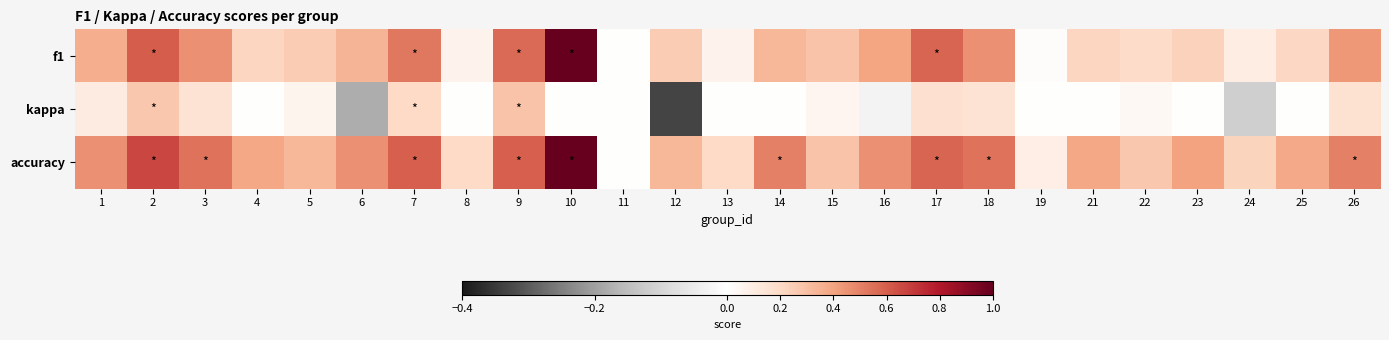

Reading right to left, extract all data points from this chart.

f1: 26=0.4	25=0.2	24=0.1	23=0.2	22=0.2	21=0.2	19=0.0	18=0.5	17=0.6	16=0.4	15=0.3	14=0.3	13=0.1	12=0.2	11=0.0	10=1.0	9=0.6	8=0.1	7=0.5	6=0.3	5=0.3	4=0.2	3=0.5	2=0.6	1=0.4
kappa: 26=0.2	25=0.0	24=-0.1	23=0.0	22=0.0	21=0.0	19=0.0	18=0.2	17=0.2	16=-0.0	15=0.1	14=0.0	13=0.0	12=-0.3	11=0.0	10=0.0	9=0.3	8=0.0	7=0.2	6=-0.2	5=0.1	4=0.0	3=0.2	2=0.3	1=0.1
accuracy: 26=0.5	25=0.4	24=0.2	23=0.4	22=0.3	21=0.4	19=0.1	18=0.5	17=0.6	16=0.5	15=0.3	14=0.5	13=0.2	12=0.3	11=0.0	10=1.0	9=0.6	8=0.2	7=0.6	6=0.5	5=0.3	4=0.4	3=0.5	2=0.7	1=0.5